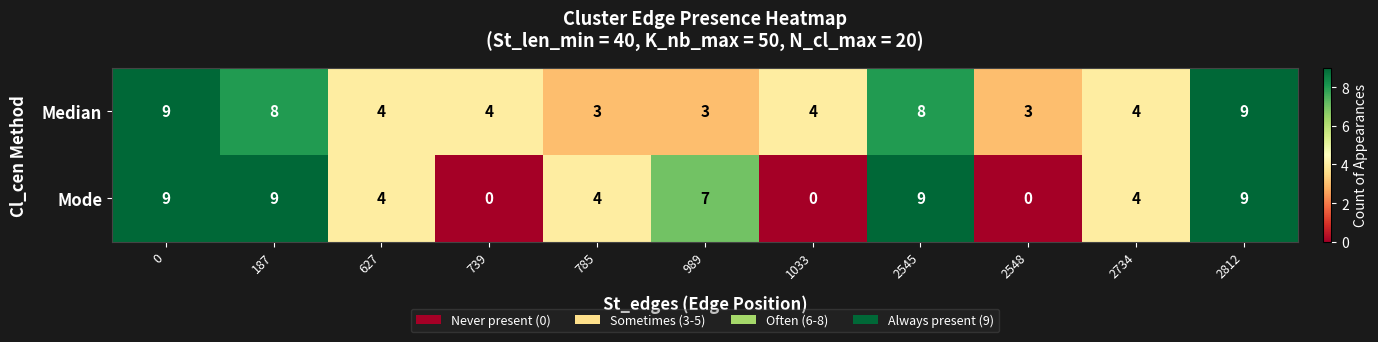

What is the difference between the second highest and minimum values in the Mode series?

9